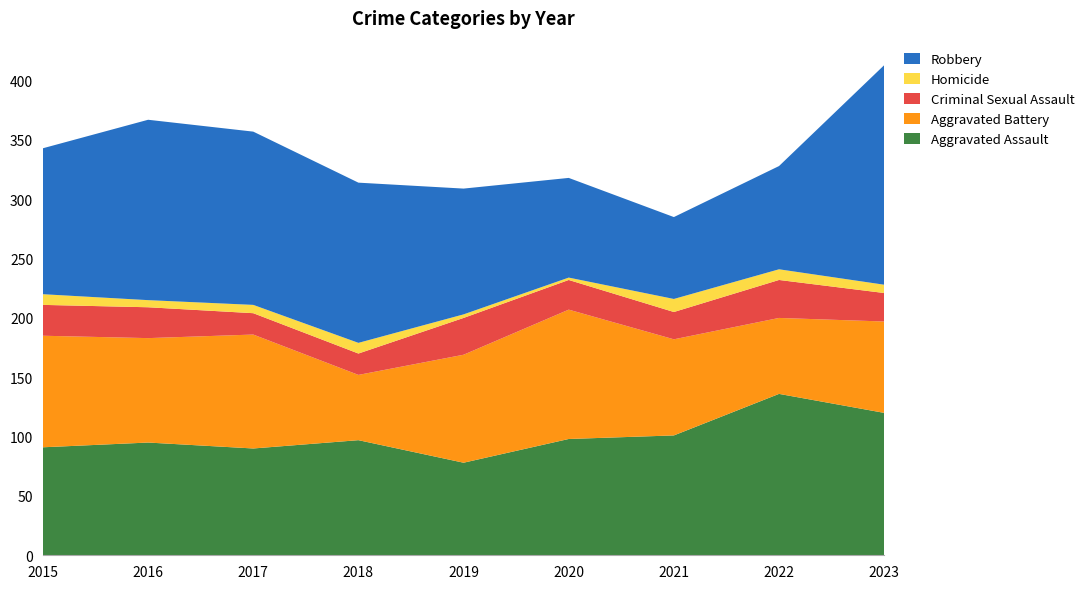

Reading left to right, transcribe all the data shown in this chart.

Aggravated Assault: 91	95	90	97	78	98	101	136	120
Aggravated Battery: 94	88	96	55	91	109	81	64	77
Criminal Sexual Assault: 26	26	18	18	31	25	23	32	24
Homicide: 9	6	7	9	3	2	11	9	7
Robbery: 123	152	146	135	106	84	69	87	185